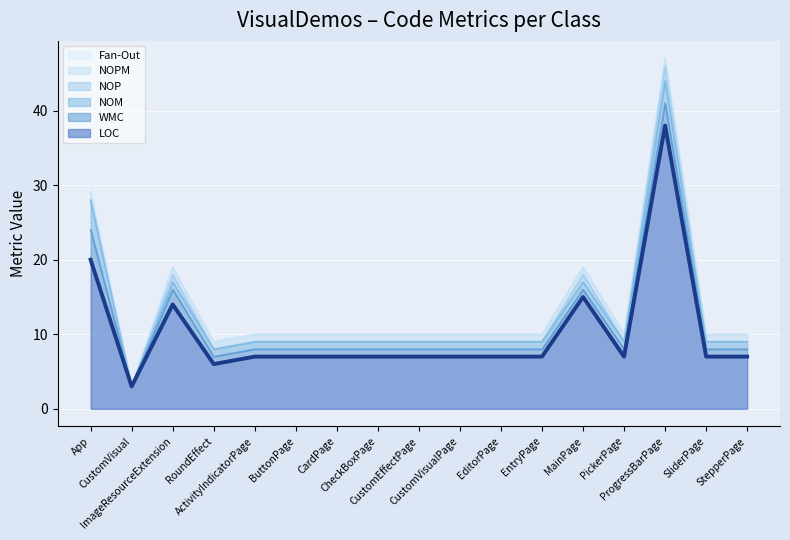

What is the difference between the highest and lowest values at EditorPage?

7